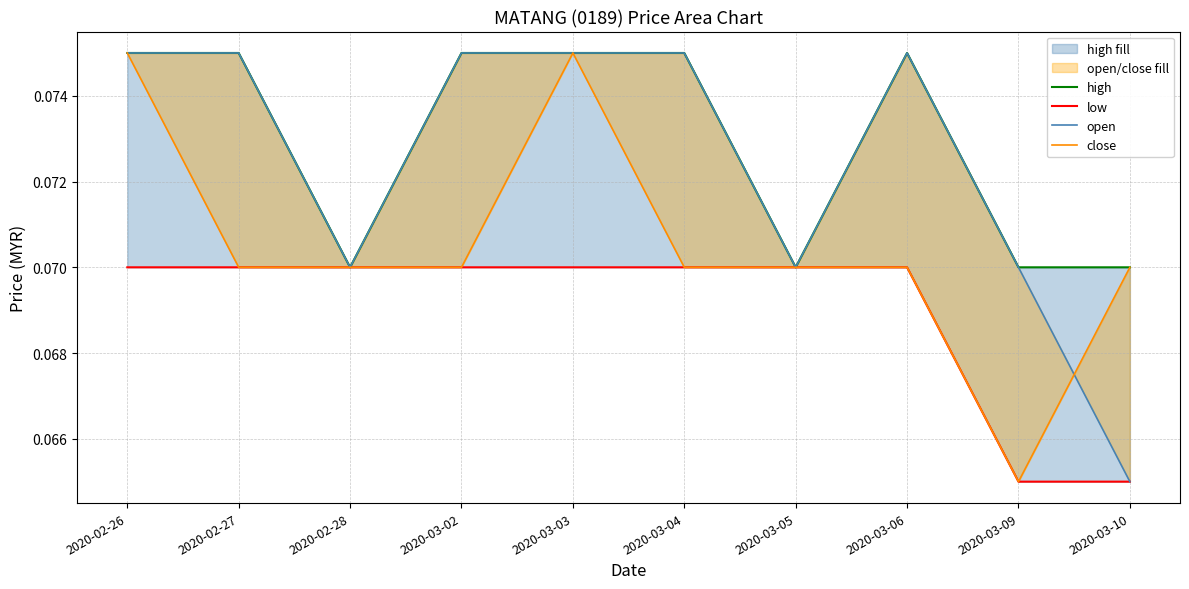

Does the chart display data point markers on the line(s)?

No